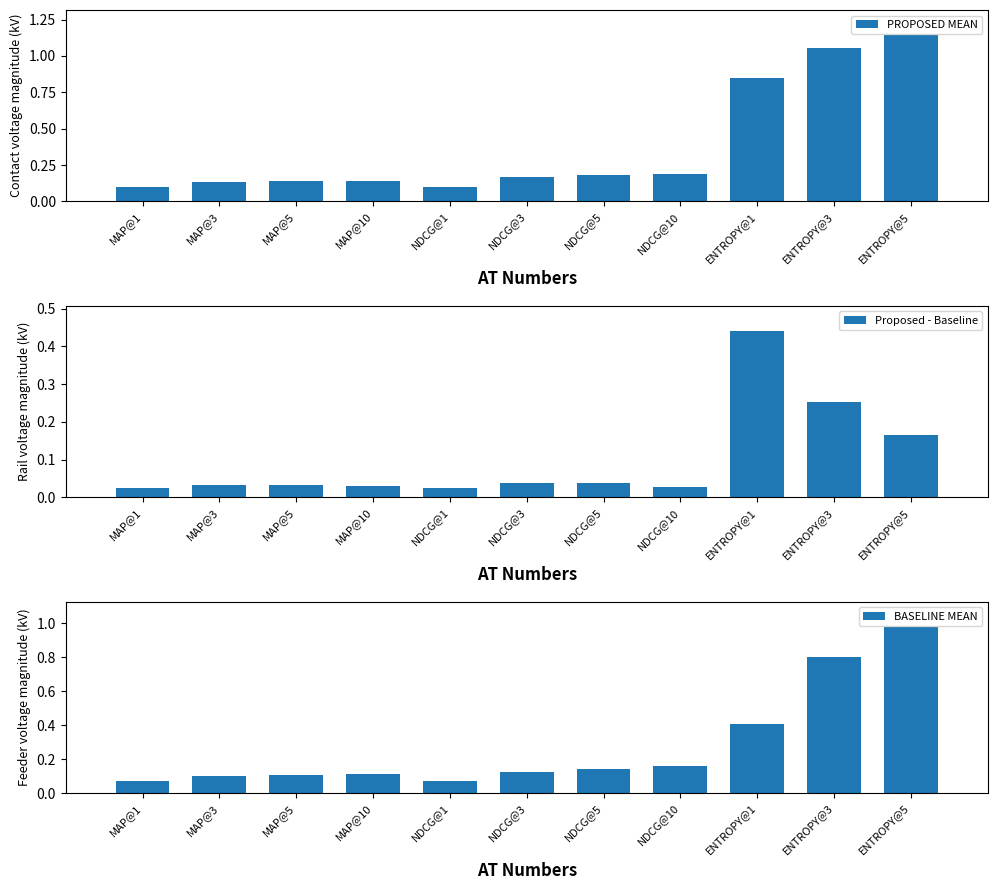

Is the value of PROPOSED MEAN at MAP@3 greater than the value of BASELINE MEAN at ENTROPY@3?

No